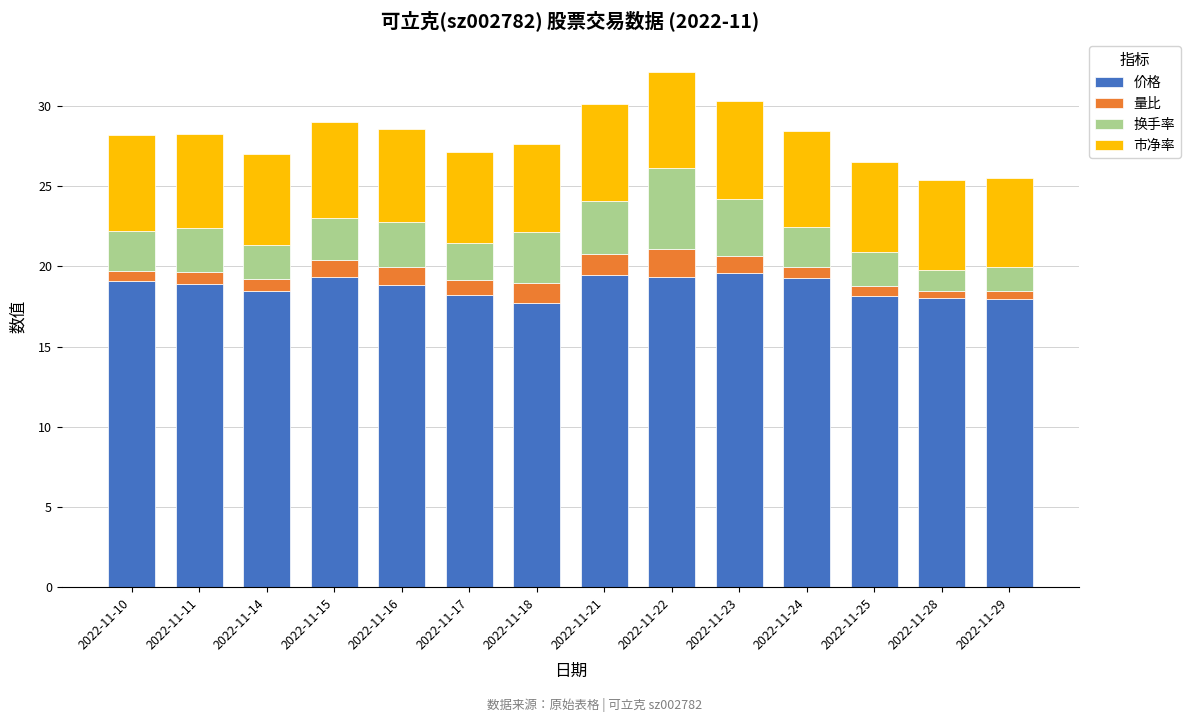

True or false: 价格 has a value of 12.5 at 2022-11-10.

False